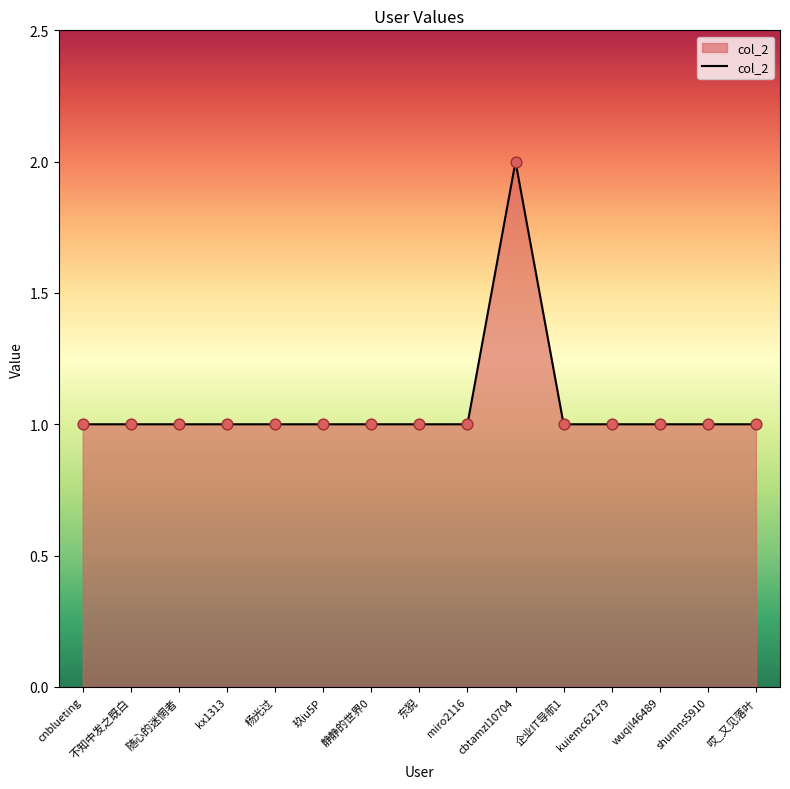

Which has a higher value, wuqil46489 or cbtamzl10704?

cbtamzl10704